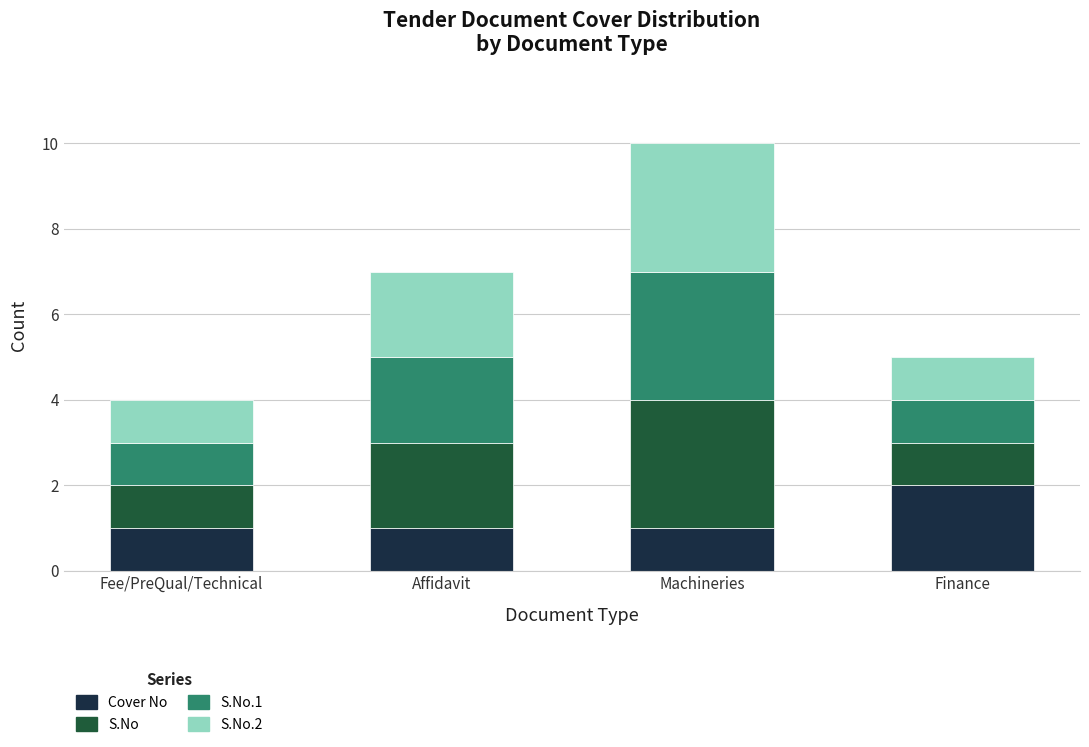

The value of Cover No at Finance is 2. True or false?

True